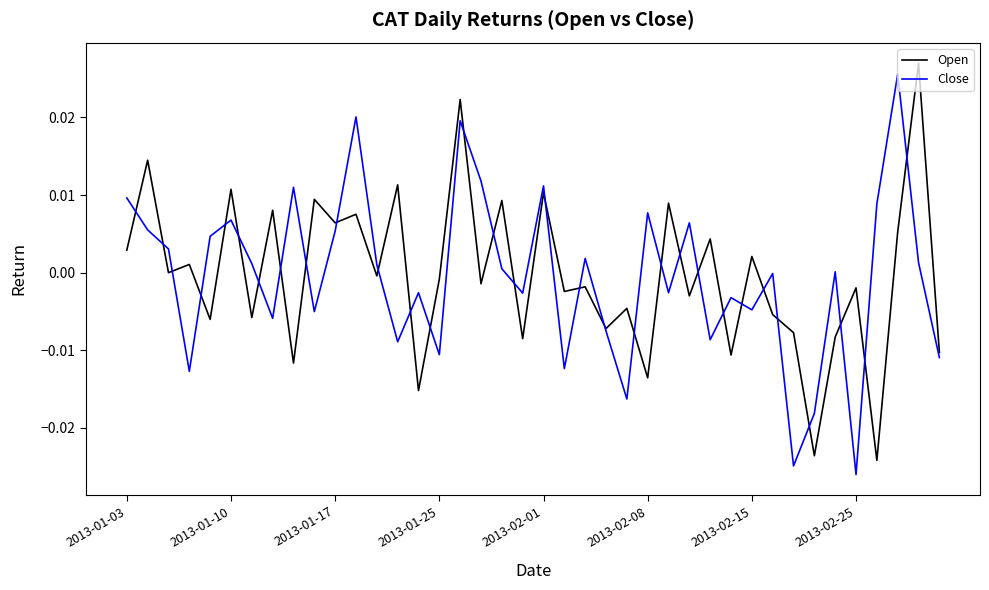

What are all the series names shown in the legend?

Open, Close